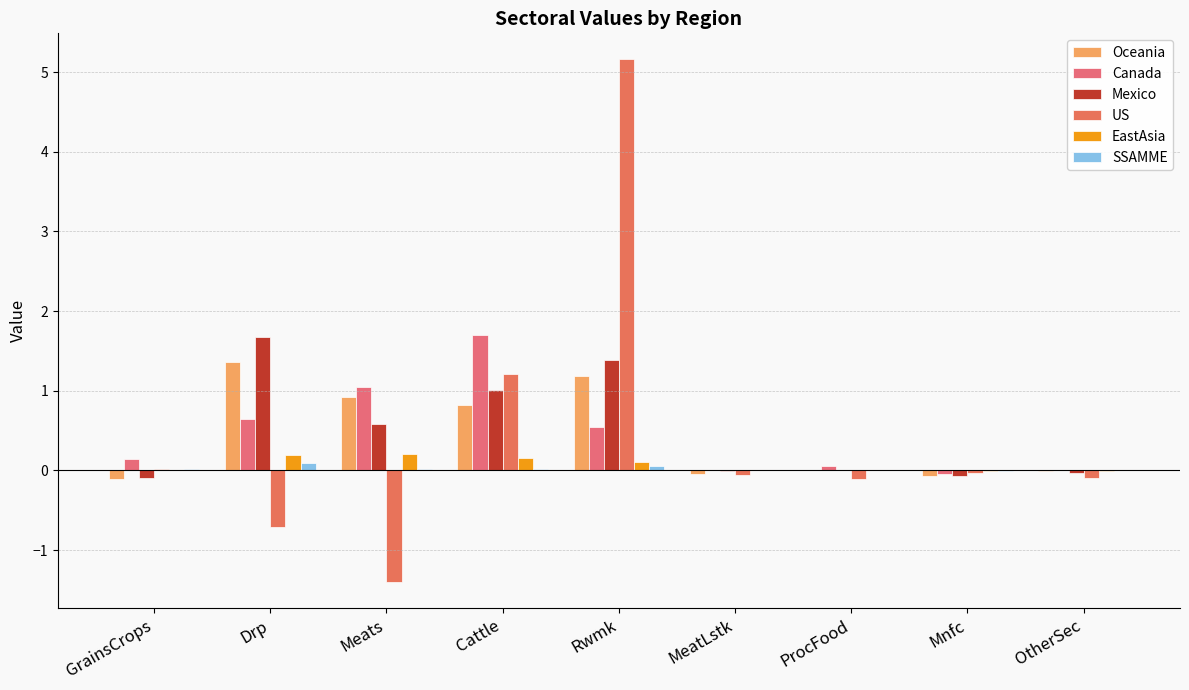

At which category is the sum across all series the highest?

Rwmk